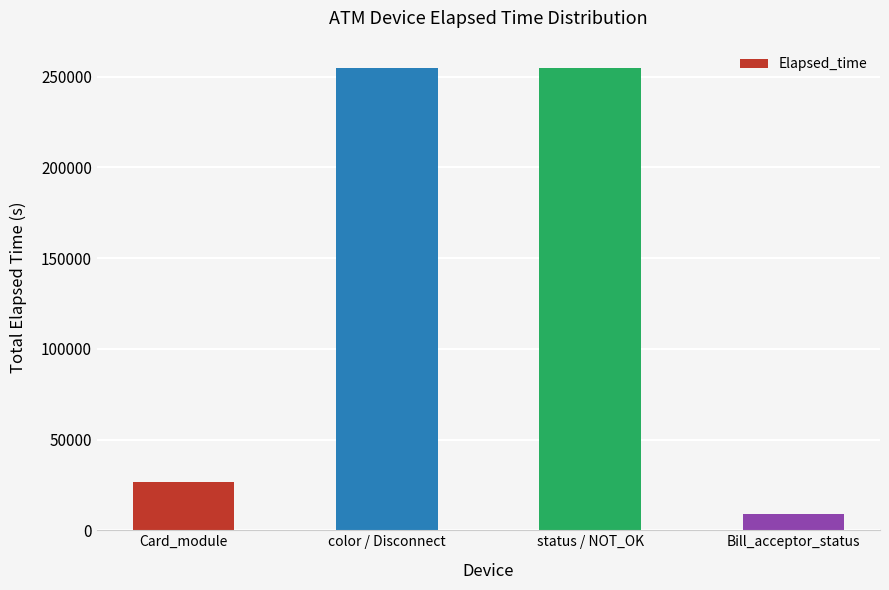

Are the bars horizontal?

No